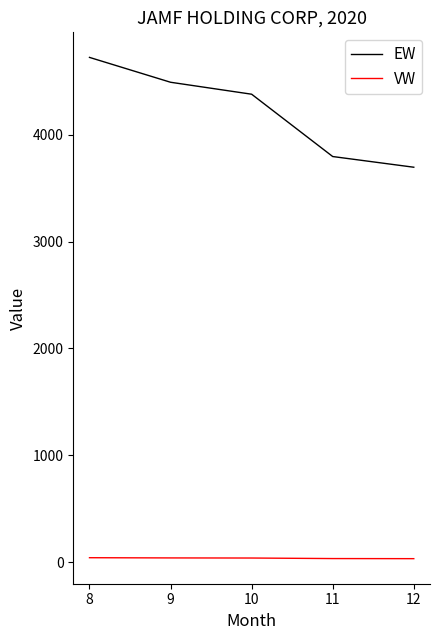

Does the chart have visible grid lines?

No